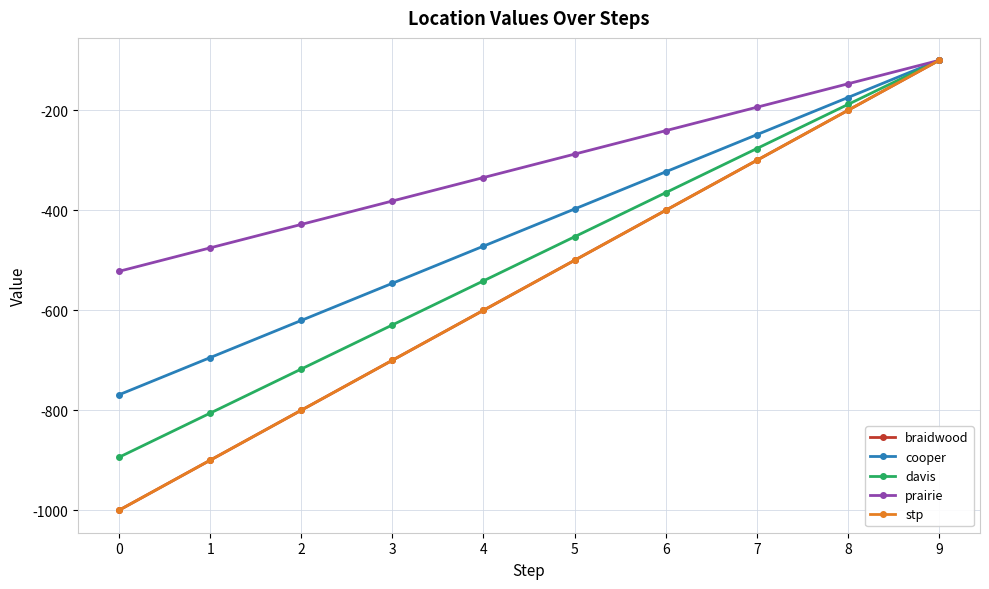

Is this an area chart (filled region under the line)?

No